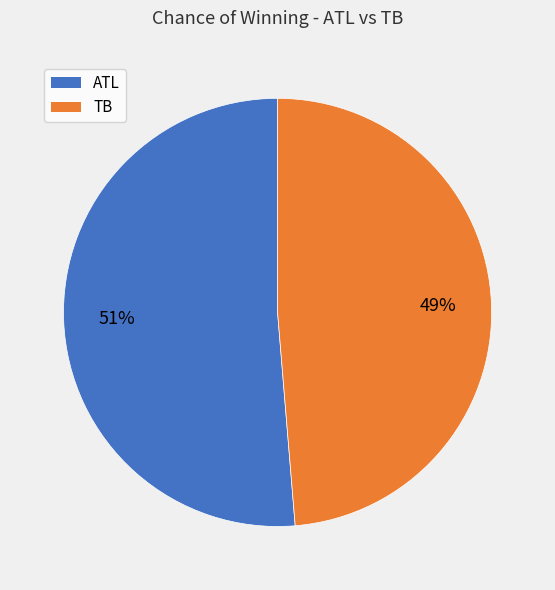

Count the number of slices in the pie.

2